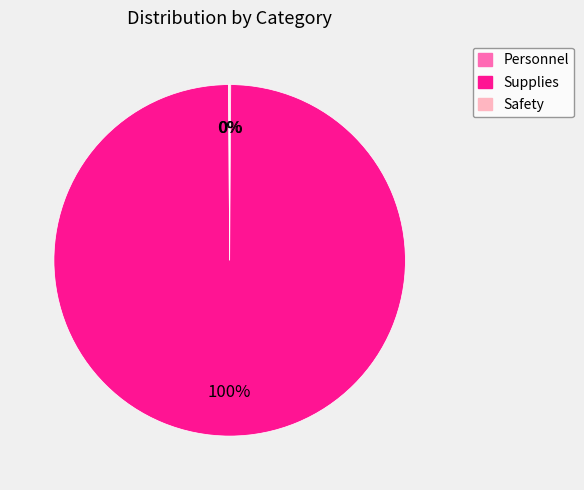

Is there any slice that represents more than half of the pie?

Yes